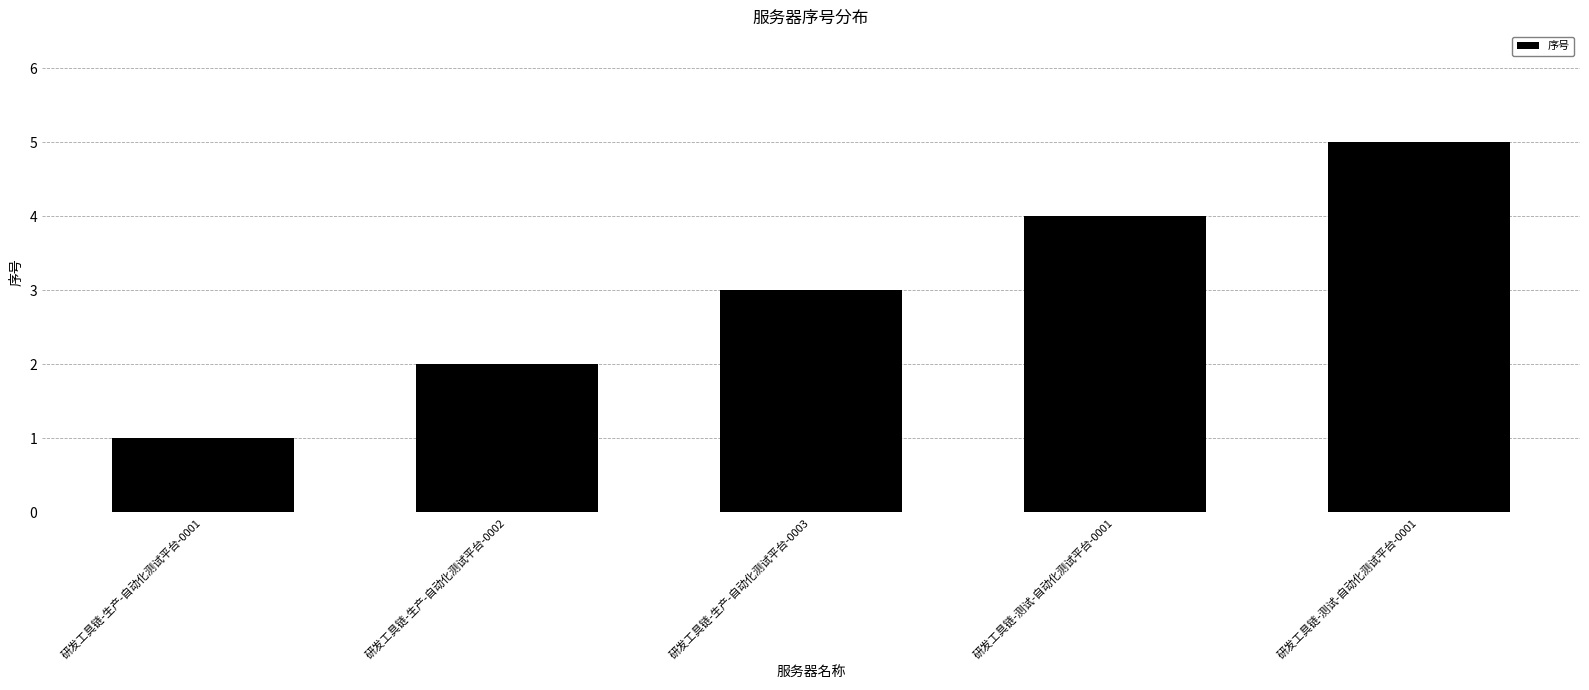

What is the sum of the values at 研发工具链-生产-自动化测试平台-0001 and 研发工具链-生产-自动化测试平台-0003?

4